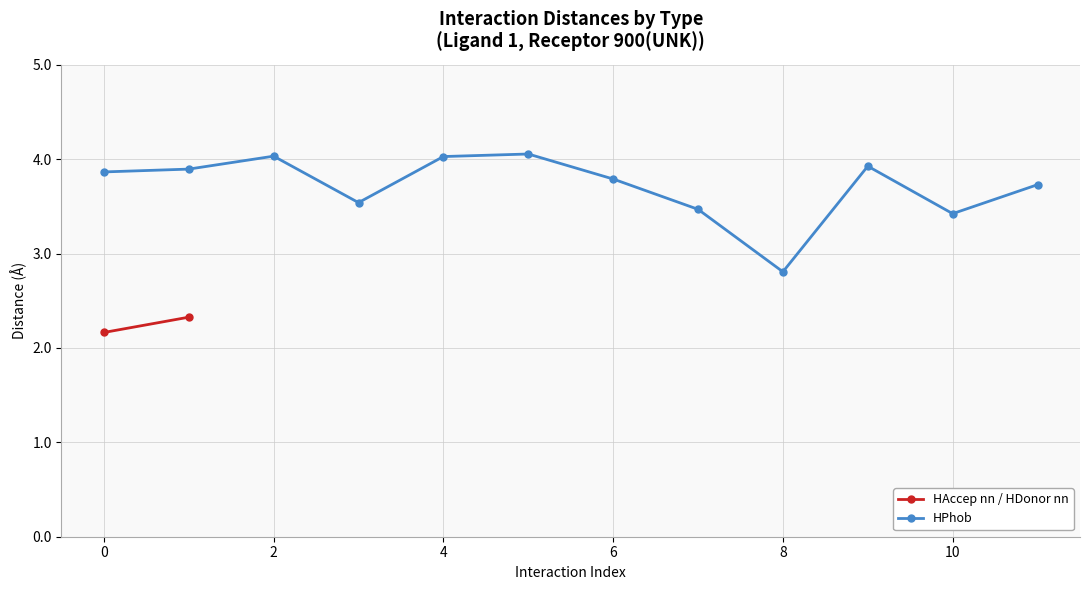

Where is HPhob nearest to the value 3?

8